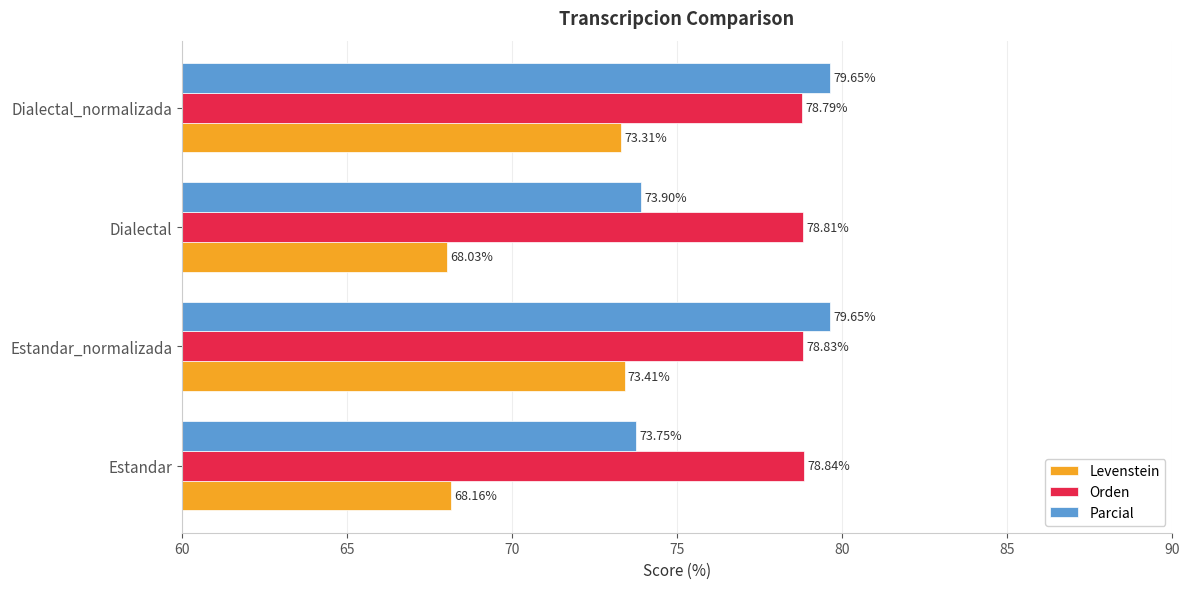

What is the greatest value displayed?

79.6